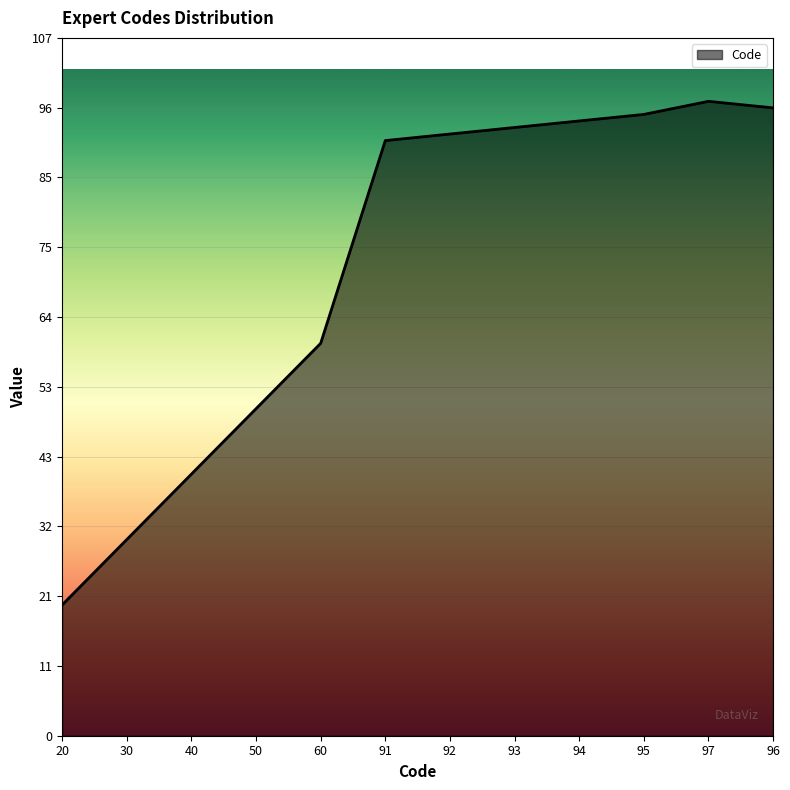

Where is the data nearest to the value 58?

60